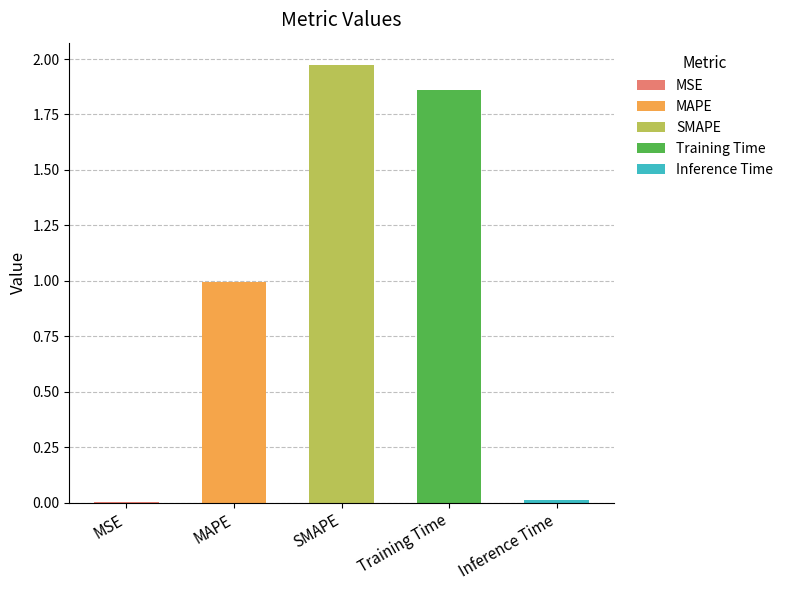

At which label is the value closest to 0?

MSE